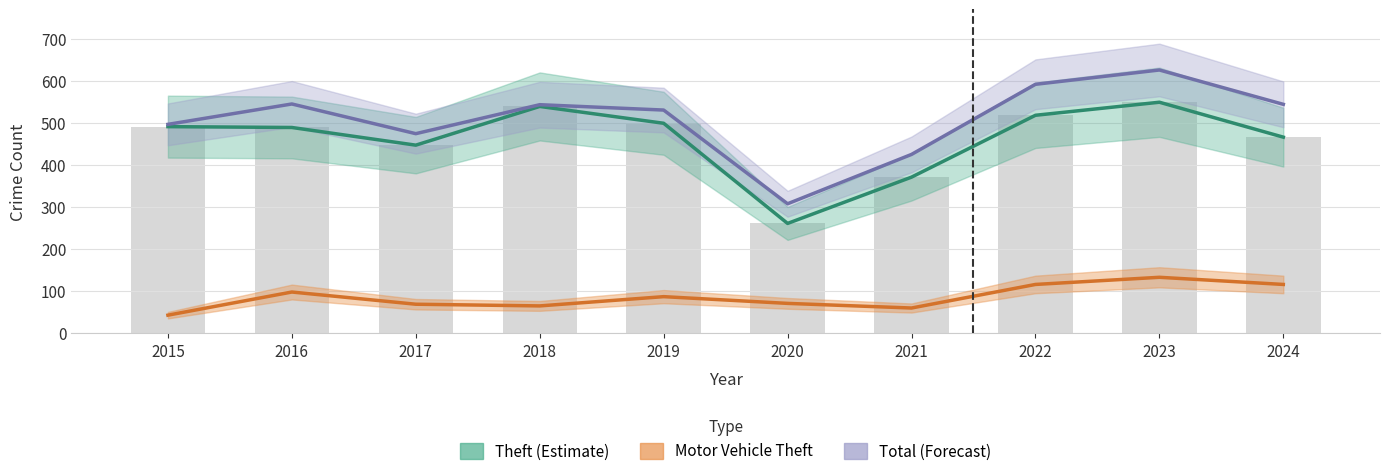

What is the greatest value displayed?

625.6